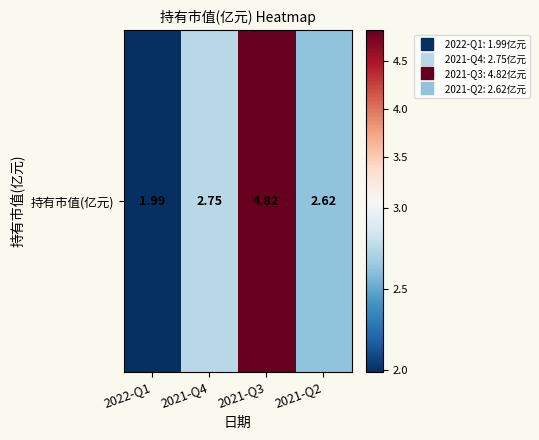

Count the number of data series in this chart.

1